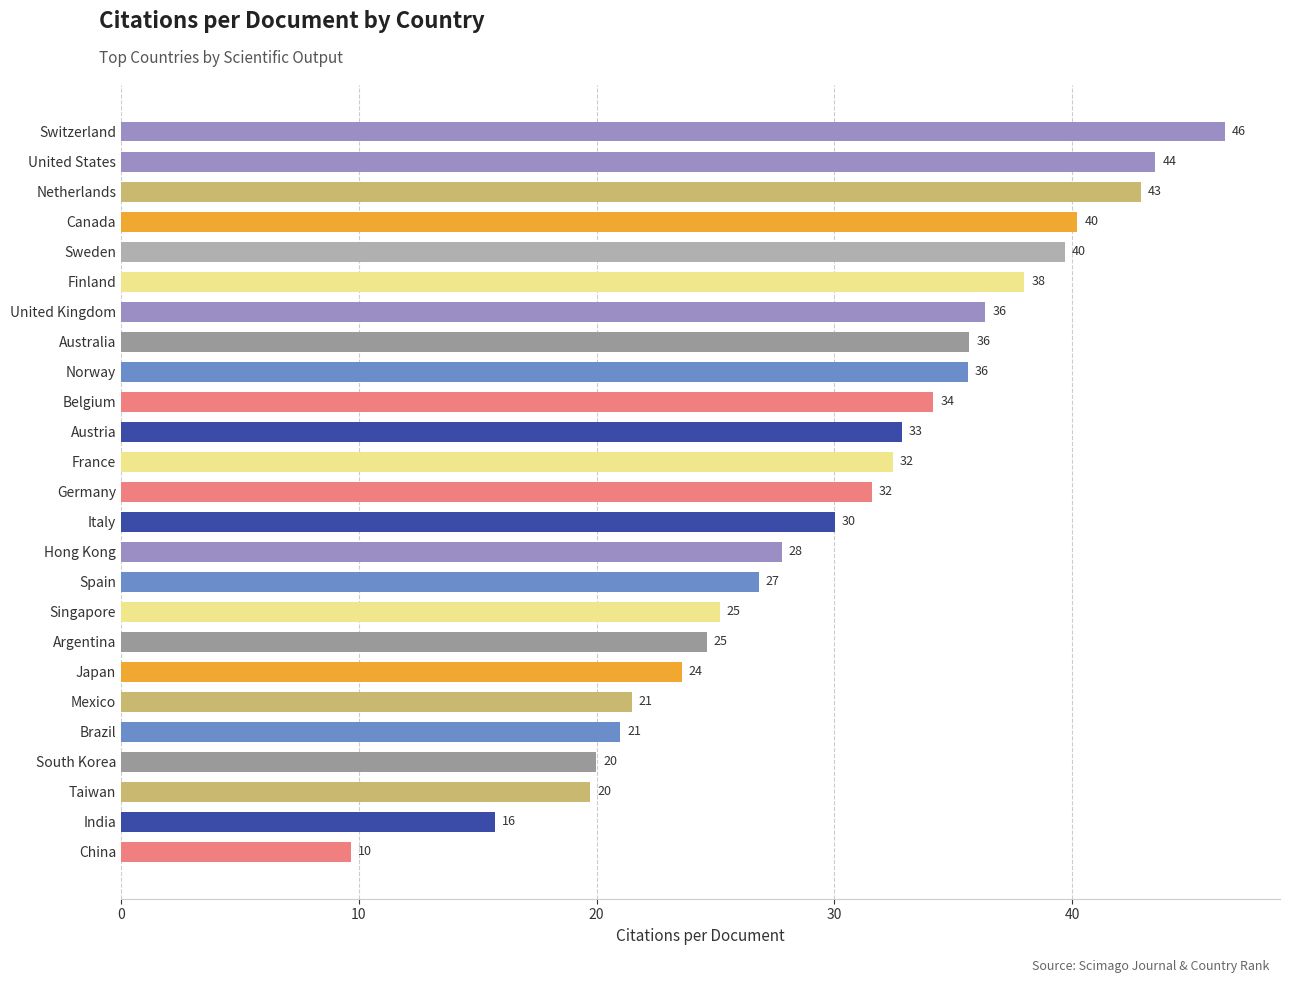

What is the average value?

30.2